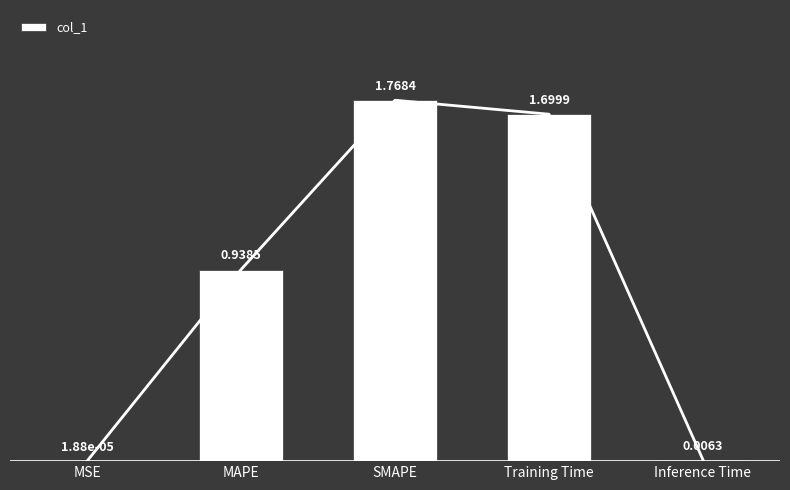

What is the change in value from Training Time to Inference Time?

-1.7